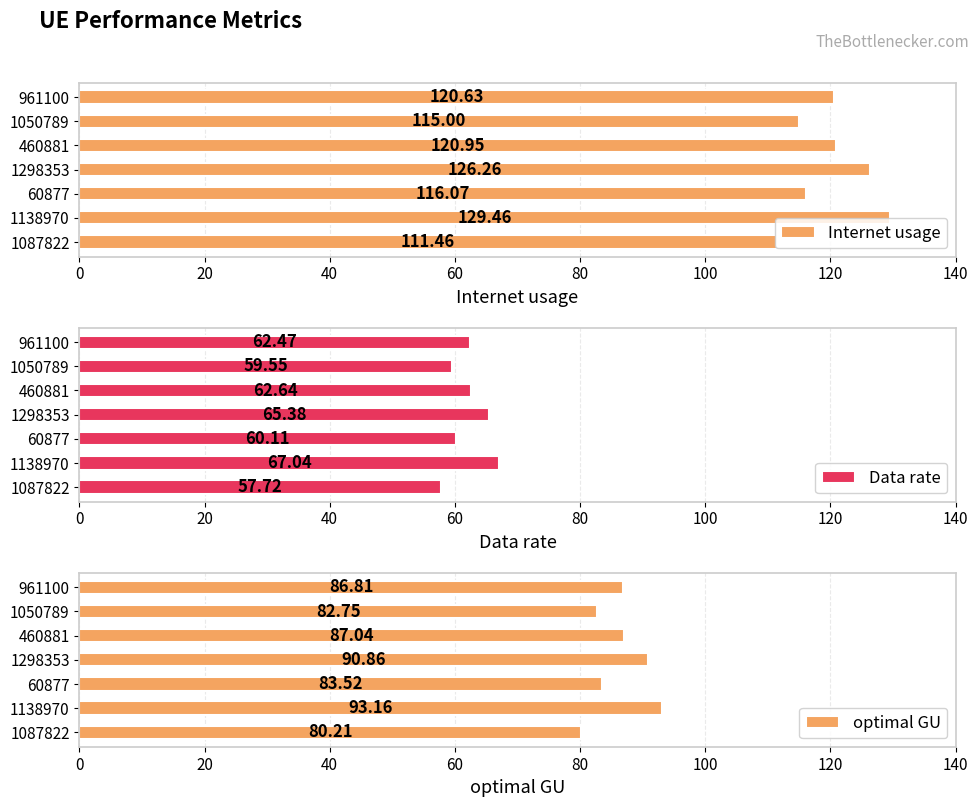

Rank the categories by Internet usage value from lowest to highest.

1087822, 1050789, 60877, 961100, 460881, 1298353, 1138970